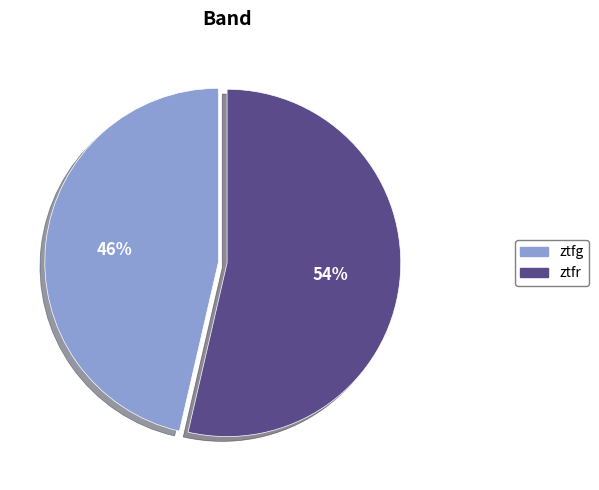

What percentage is the ztfr slice, to the nearest percent?

54%